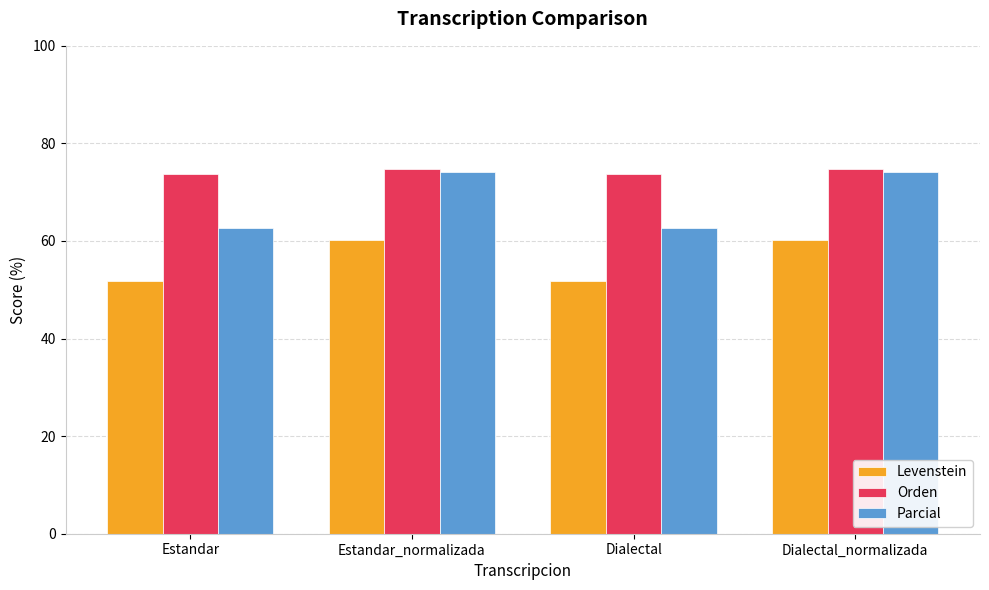

What are all the series names shown in the legend?

Levenstein, Orden, Parcial